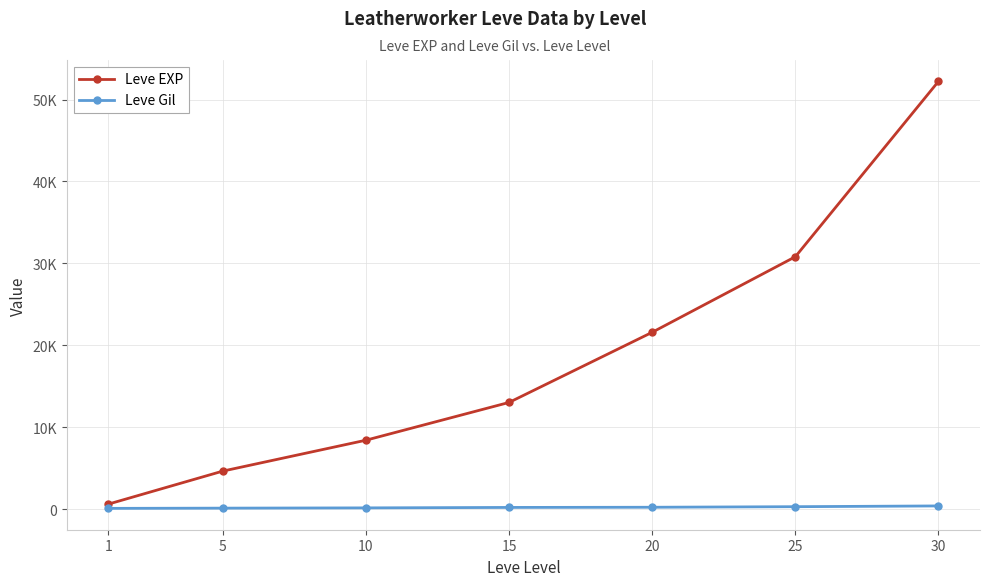

True or false: Leve Gil and Leve EXP intersect in this chart.

False